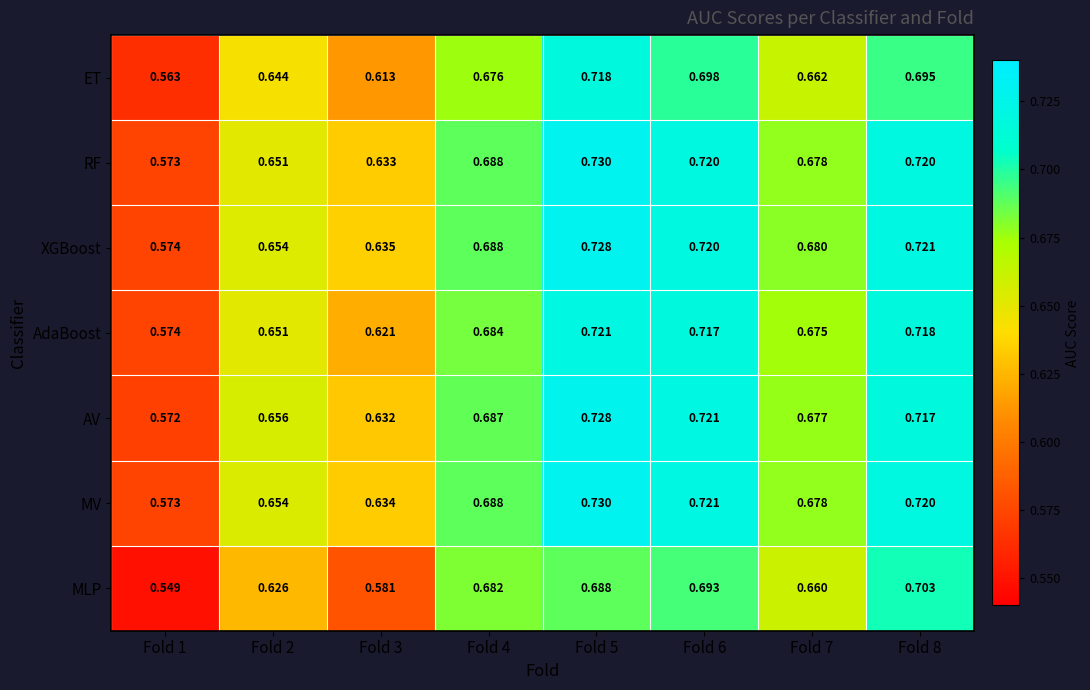

Which series changed the most between Fold 5 and Fold 7?

ET